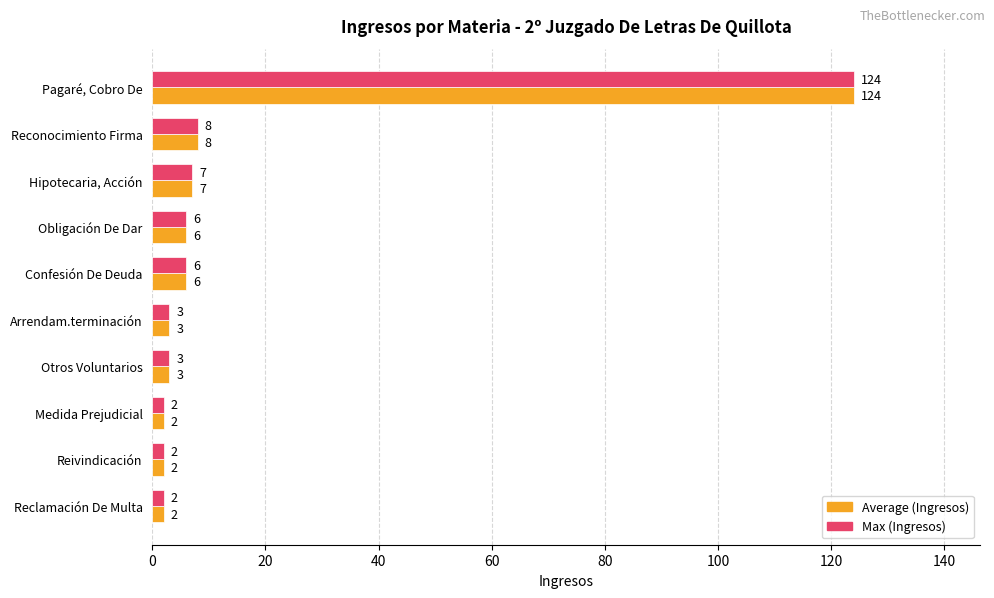

What is the total value across all series at Medida Prejudicial?

4